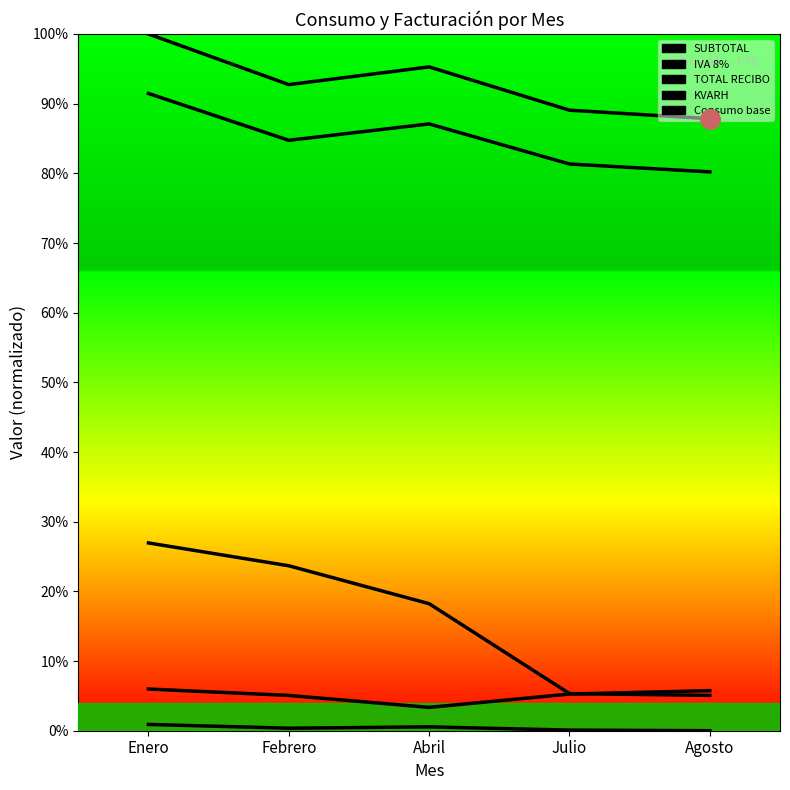

Does the chart have visible grid lines?

No